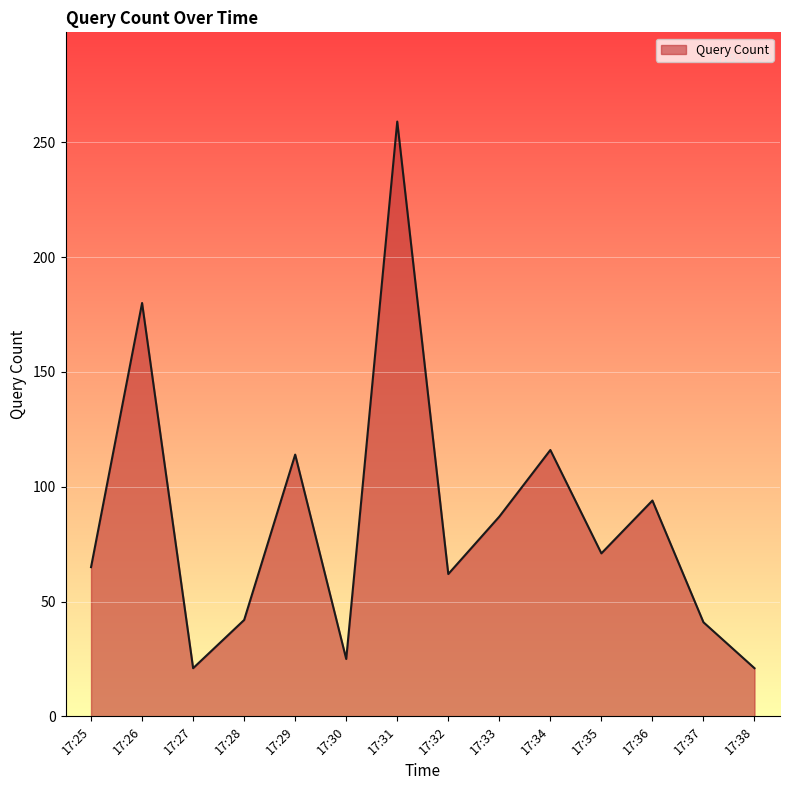

Between 17:38 and 17:35, which is larger?

17:35